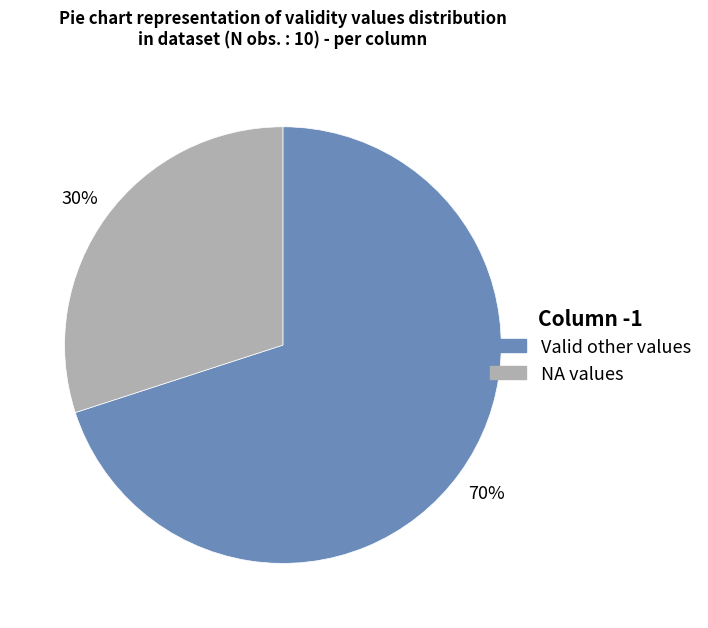

To the nearest percent, what is the difference between the largest and smallest slice percentages?

40%